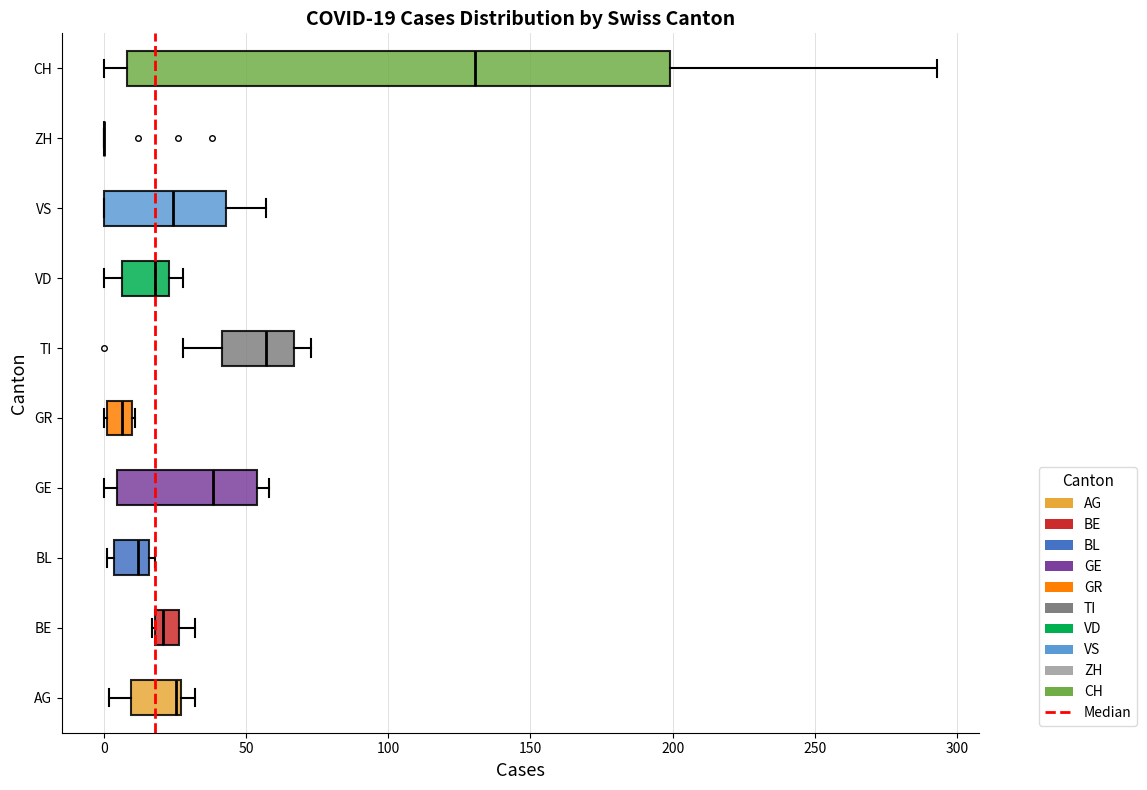

Which box is the widest, from its left edge to its right edge?

CH